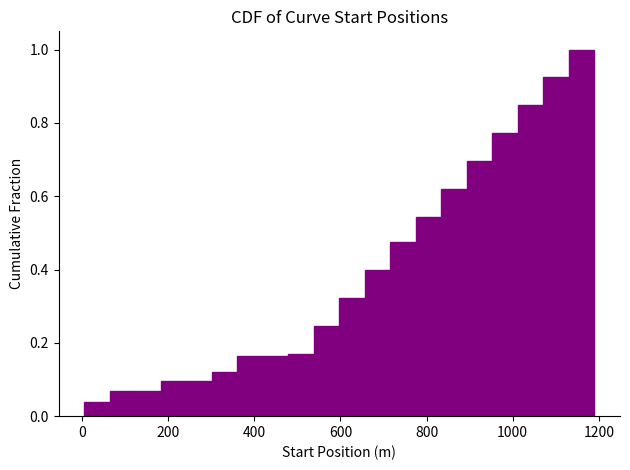

Read against the x-axis, roughly where is the centre of the tallest bar?

1160